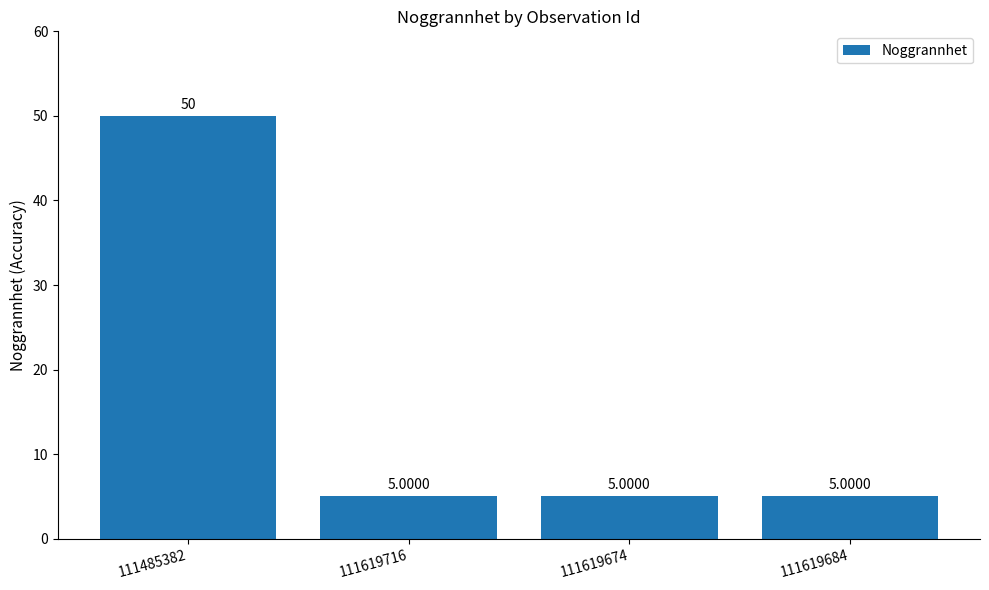

What is the sum of all values?

65